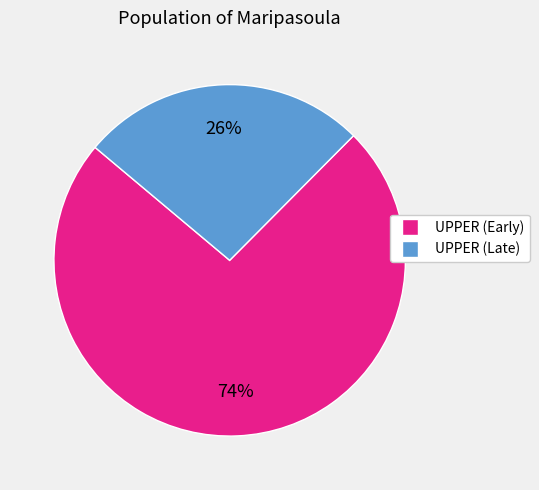

Does any single category account for the majority?

Yes